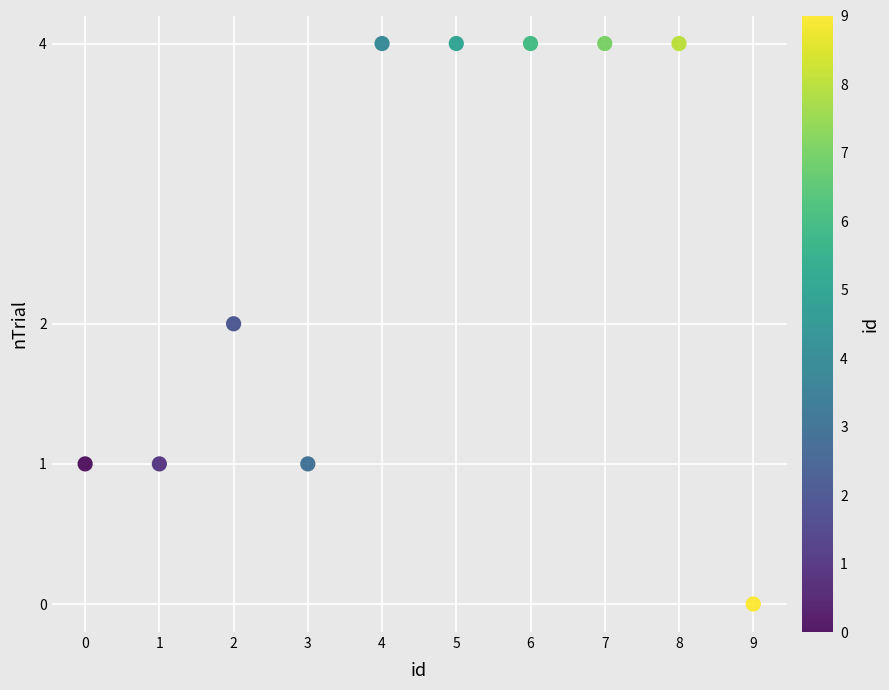

What is the range of Y values (max minus min)?

4